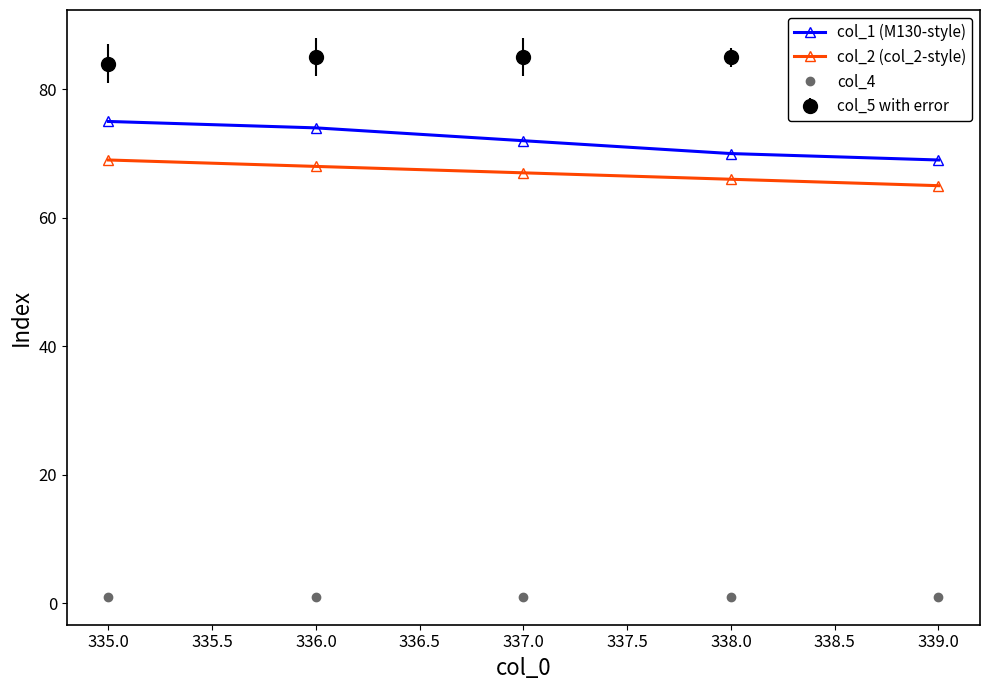

Does the chart have visible grid lines?

No